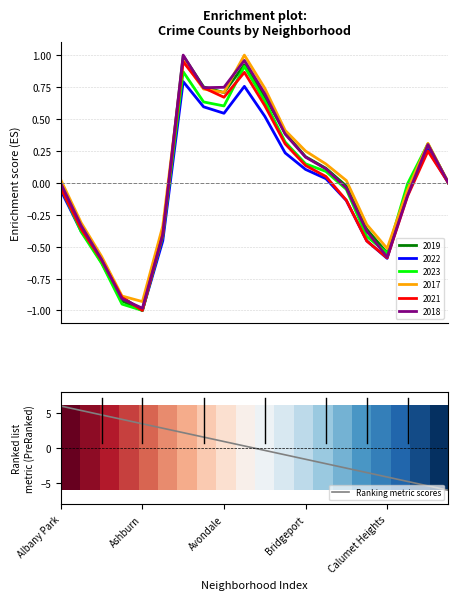

True or false: Ranking metric scores has more than 2 interior local peaks.

False